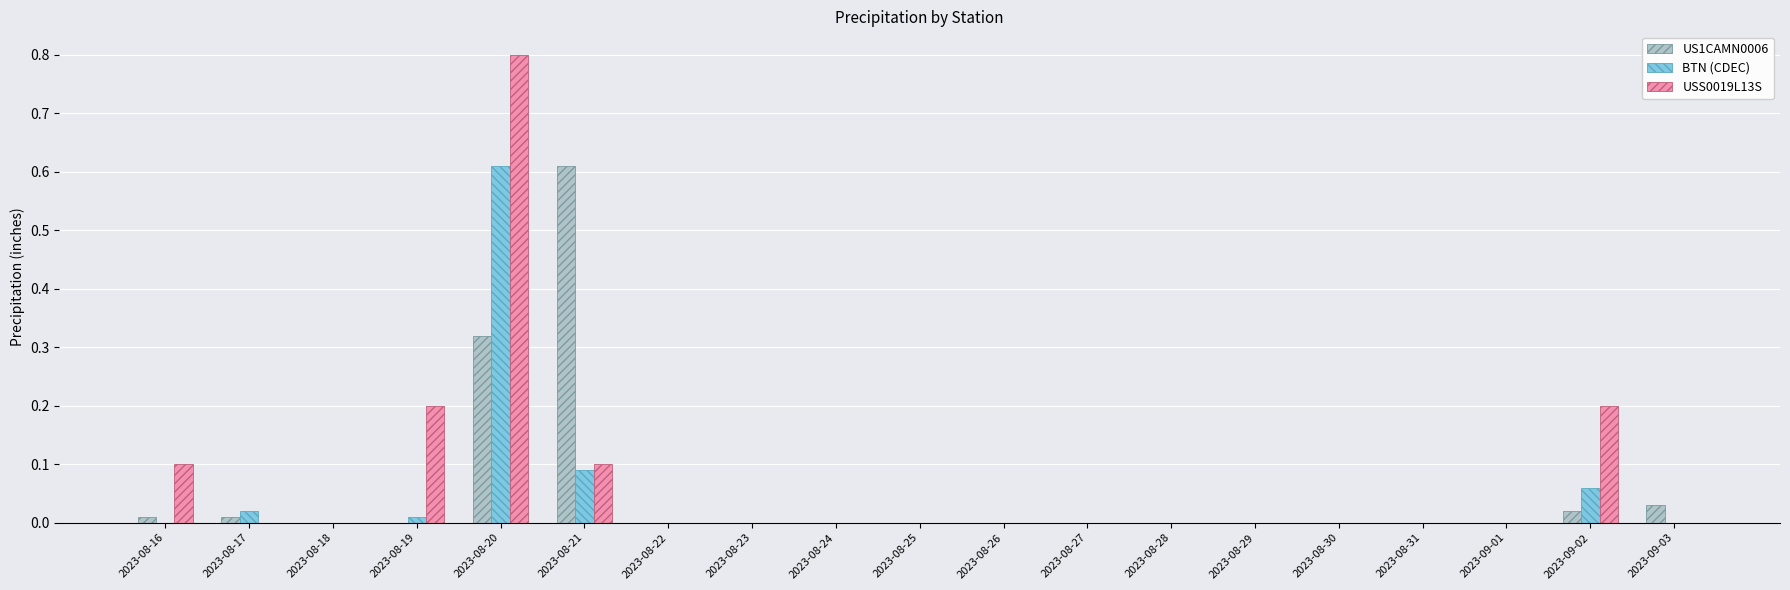

What is the maximum value shown in the chart?

0.8